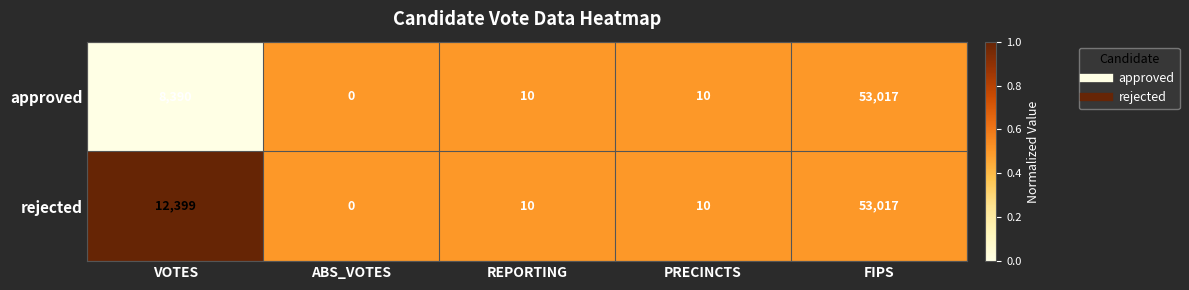

The rejected series shows 10 at REPORTING. True or false?

True